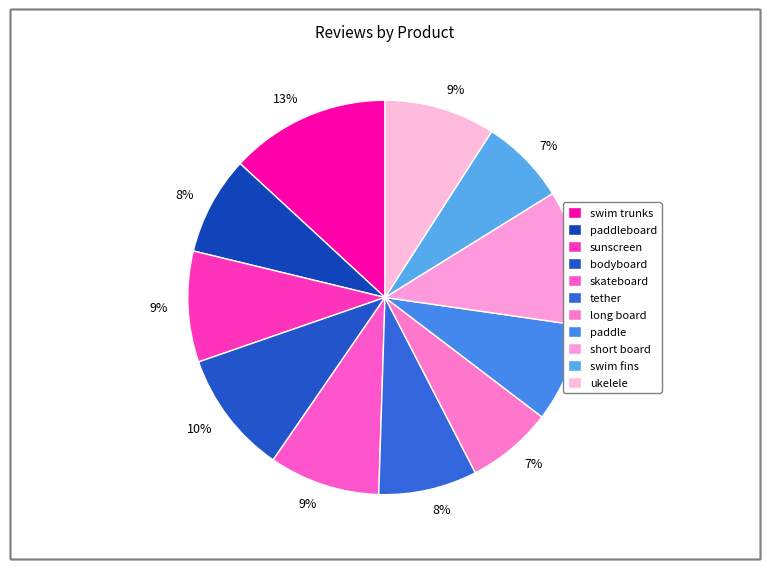

Which has a higher value, short board or bodyboard?

short board